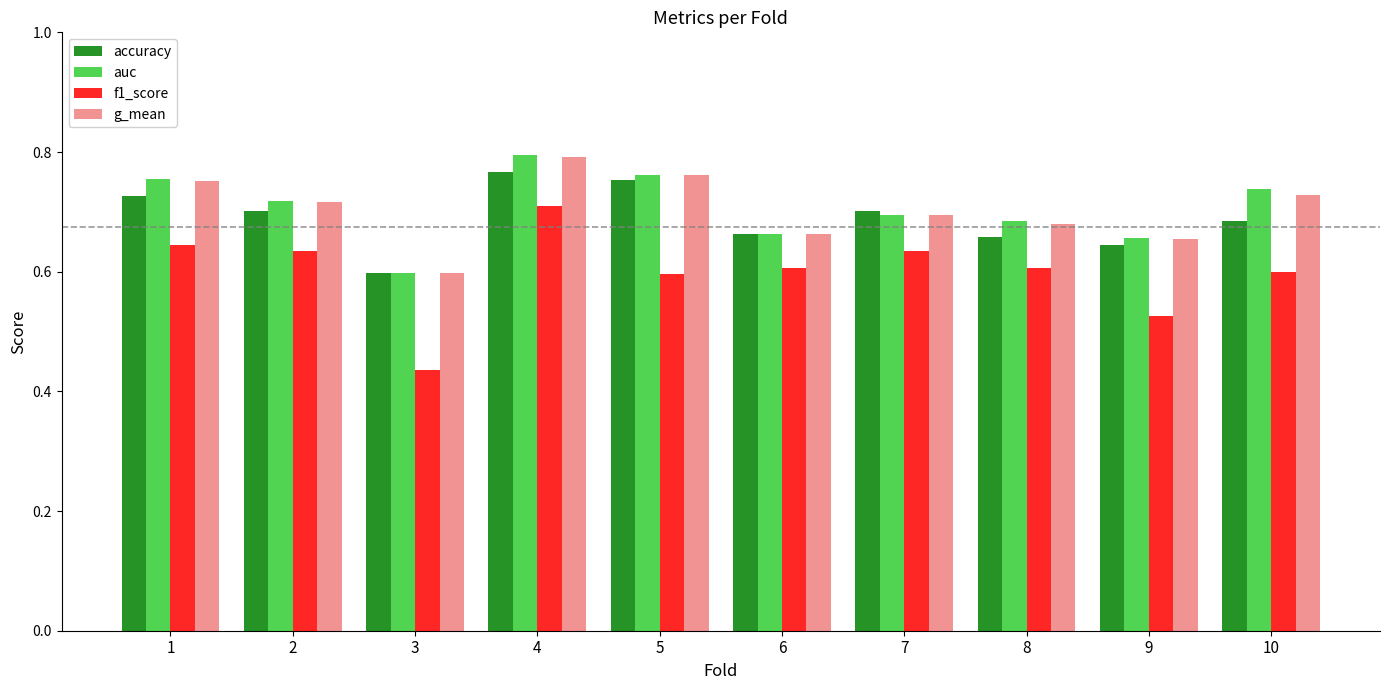

Count the auc values in the range 0 to 1.

10